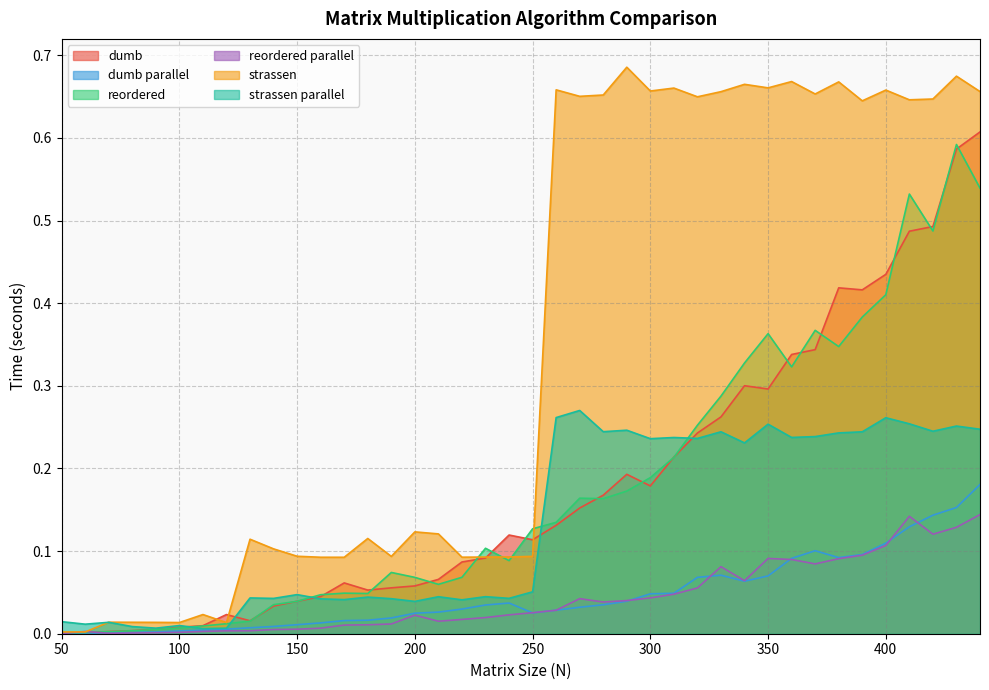

True or false: dumb parallel and strassen parallel cross at least once.

False